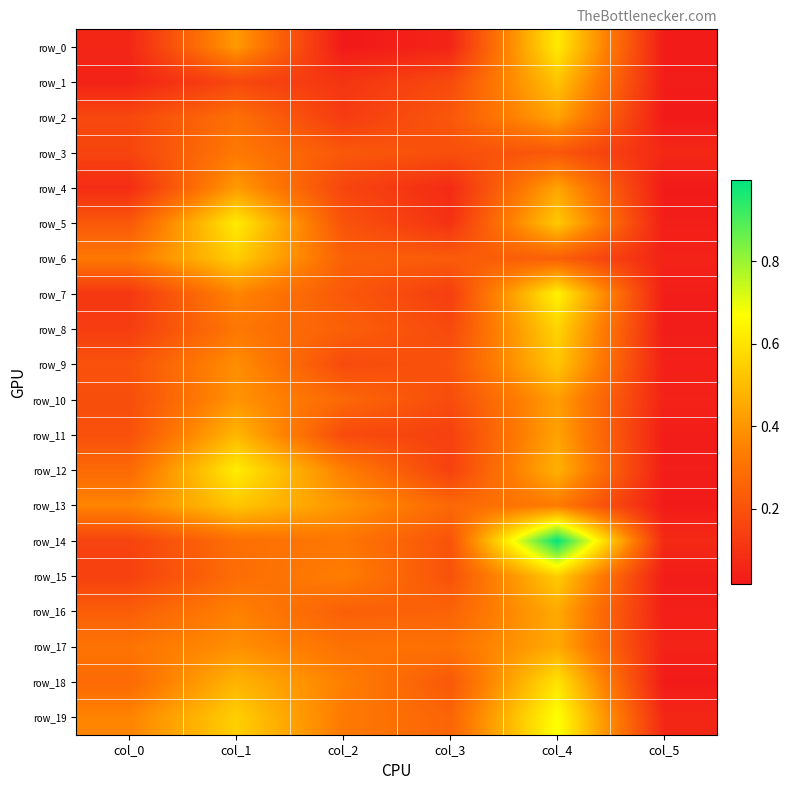

Rank the series at col_2 from lowest to highest value.

row_0, row_1, row_2, row_4, row_9, row_11, row_5, row_3, row_7, row_16, row_8, row_6, row_10, row_17, row_14, row_19, row_15, row_18, row_12, row_13